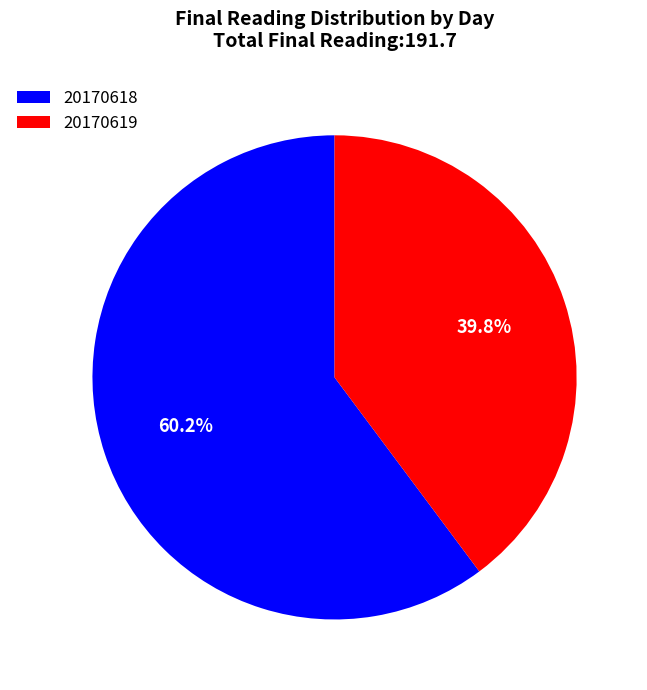

Which slice is the largest?

20170618